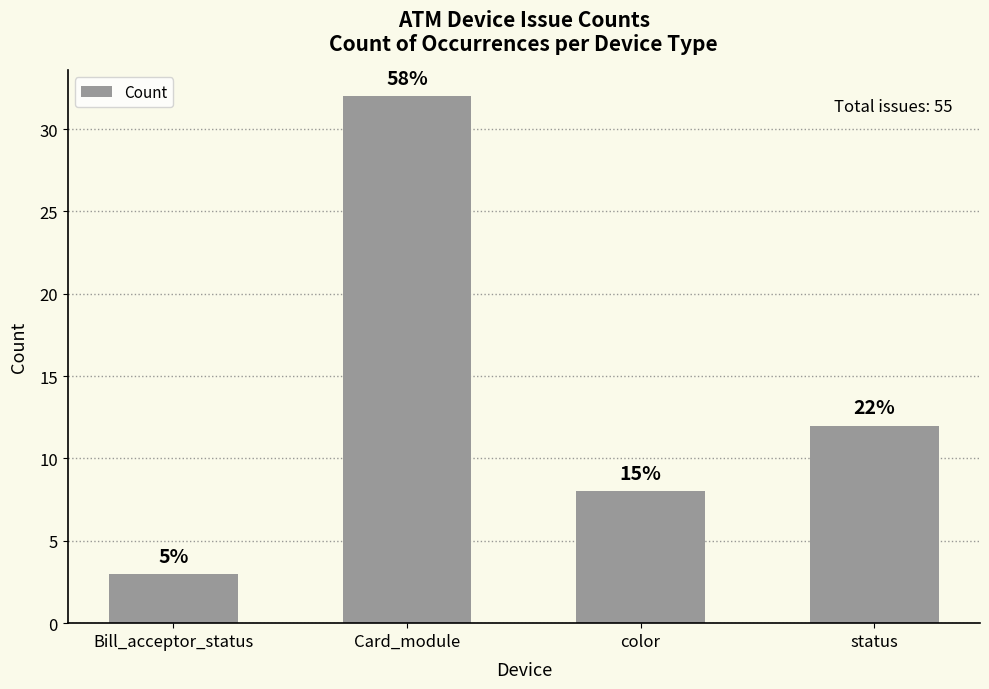

List the labels in order of value, largest first.

Card_module, status, color, Bill_acceptor_status